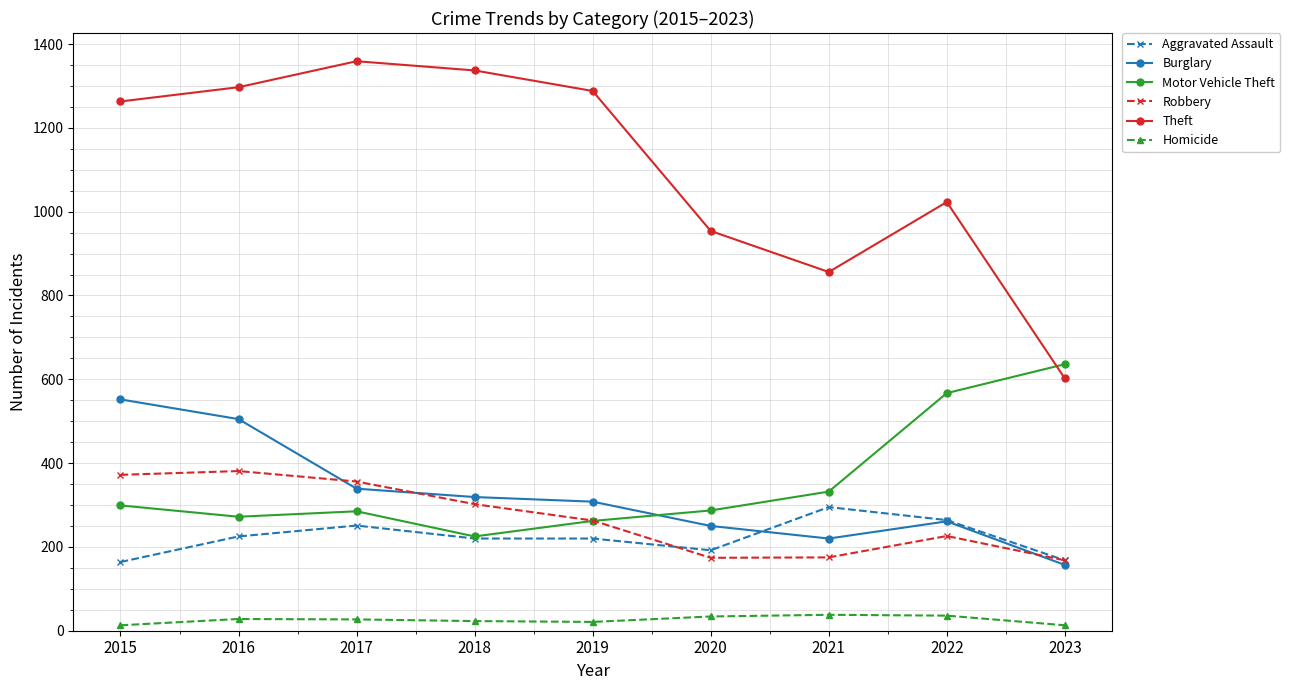

How many data points in Motor Vehicle Theft are less than 287?

4